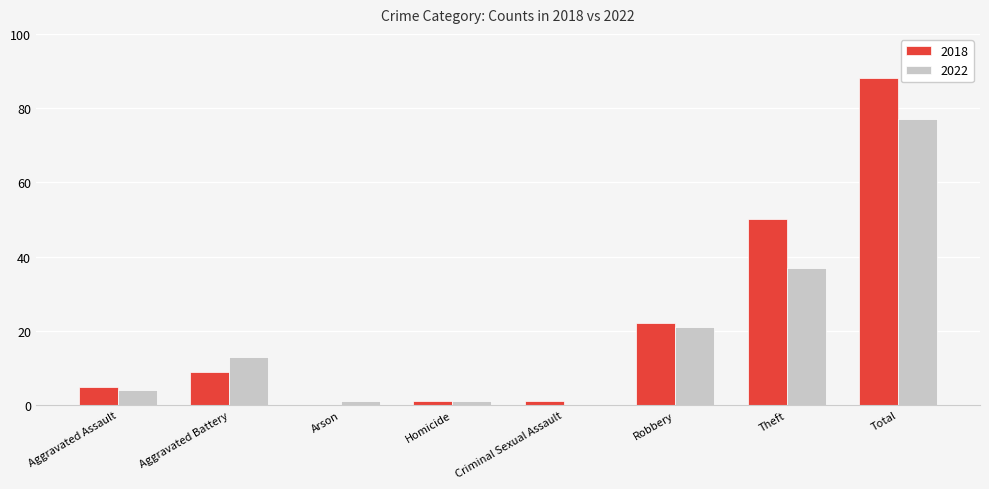

What are all the series names shown in the legend?

2018, 2022